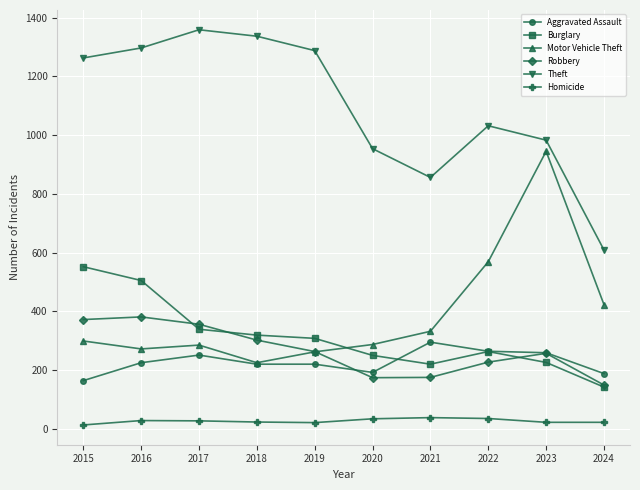

Does the chart have visible grid lines?

Yes